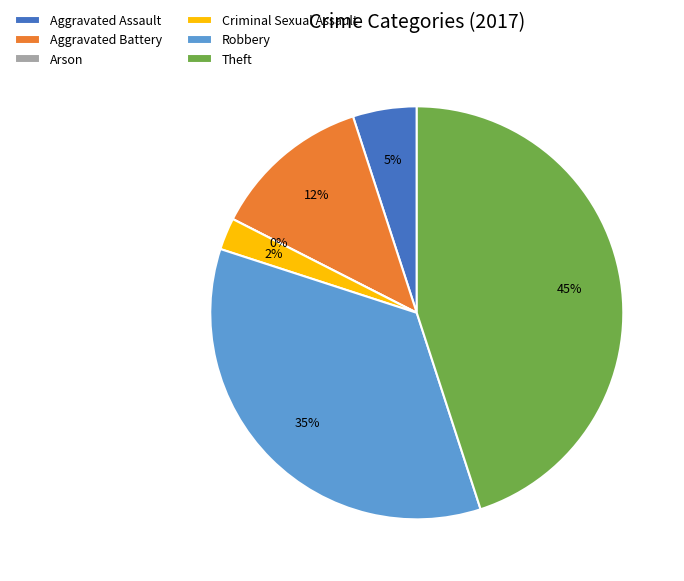

How many segments does this pie chart have?

6